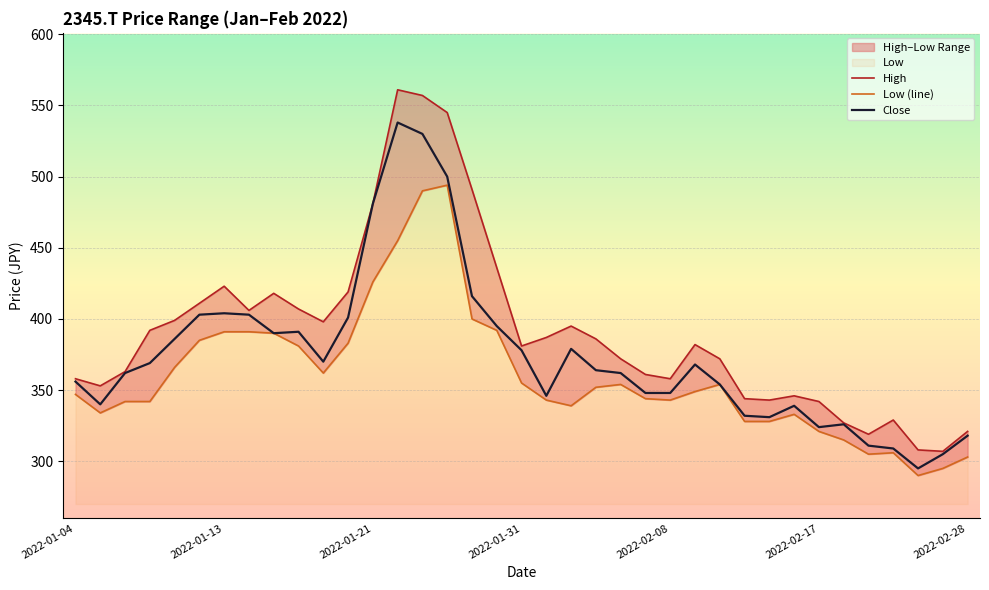

What is the minimum value for Close?

295